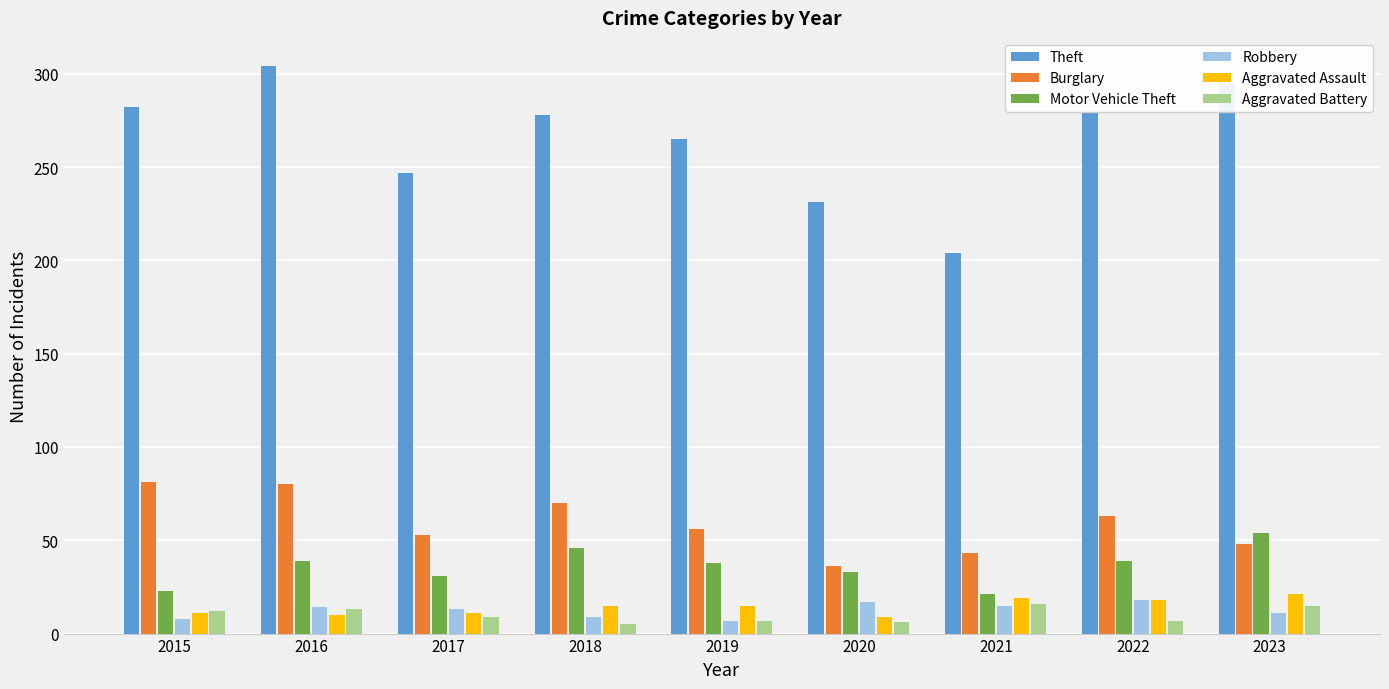

Which series has the widest spread of values?

Theft